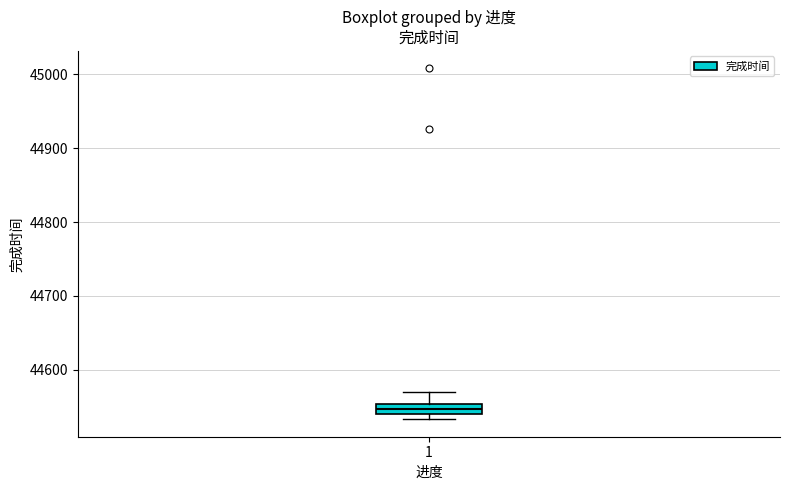

Where is the upper edge of the box at x = 1 on the y-axis? The values are not printed on the chart, so give them approximately, as read against the axis.

44550